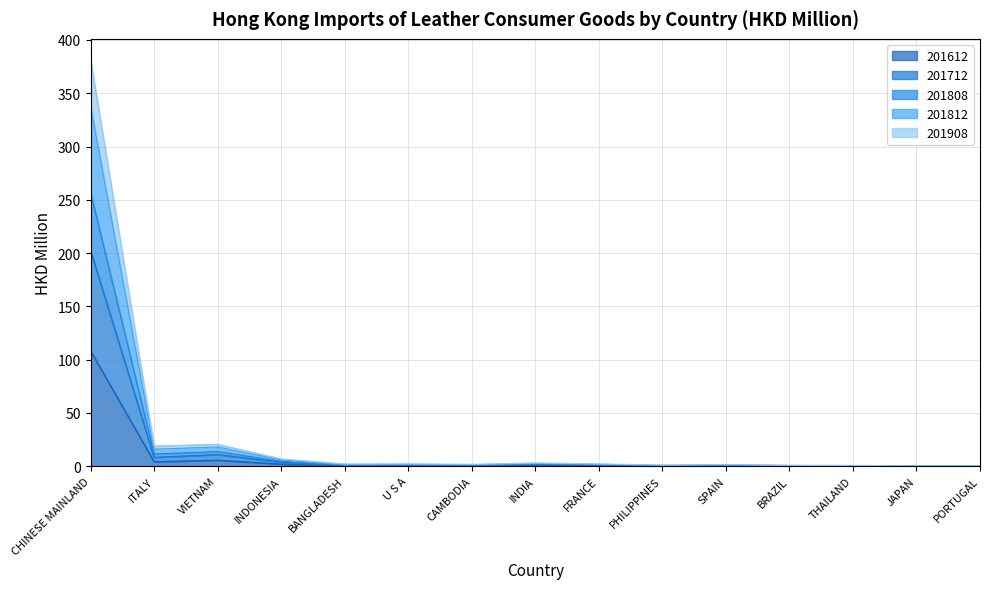

Reading right to left, what are all the values shown in this chart?

201612: PORTUGAL=0.1	JAPAN=0.1	THAILAND=0.2	BRAZIL=0.2	SPAIN=0.4	PHILIPPINES=0.2	FRANCE=0.6	INDIA=0.6	CAMBODIA=0.4	U S A=0.4	BANGLADESH=0.3	INDONESIA=2.0	VIETNAM=5.7	ITALY=4.1	CHINESE MAINLAND=108.2
201712: PORTUGAL=0.3	JAPAN=0.2	THAILAND=0.5	BRAZIL=0.5	SPAIN=0.9	PHILIPPINES=0.6	FRANCE=1.4	INDIA=1.9	CAMBODIA=1.0	U S A=1.2	BANGLADESH=0.9	INDONESIA=4.6	VIETNAM=13.7	ITALY=11.4	CHINESE MAINLAND=257.0
201808: PORTUGAL=0.4	JAPAN=0.4	THAILAND=0.7	BRAZIL=0.8	SPAIN=1.5	PHILIPPINES=1.1	FRANCE=2.1	INDIA=3.0	CAMBODIA=1.8	U S A=2.2	BANGLADESH=2.1	INDONESIA=6.8	VIETNAM=20.5	ITALY=19.0	CHINESE MAINLAND=381.9
201812: PORTUGAL=0.4	JAPAN=0.3	THAILAND=0.6	BRAZIL=0.7	SPAIN=1.2	PHILIPPINES=0.8	FRANCE=1.8	INDIA=2.6	CAMBODIA=1.3	U S A=1.7	BANGLADESH=1.4	INDONESIA=5.9	VIETNAM=18.0	ITALY=16.0	CHINESE MAINLAND=338.2
201908: PORTUGAL=0.2	JAPAN=0.2	THAILAND=0.4	BRAZIL=0.4	SPAIN=0.7	PHILIPPINES=0.4	FRANCE=1.2	INDIA=1.5	CAMBODIA=0.7	U S A=0.9	BANGLADESH=0.6	INDONESIA=3.7	VIETNAM=10.9	ITALY=8.3	CHINESE MAINLAND=202.6